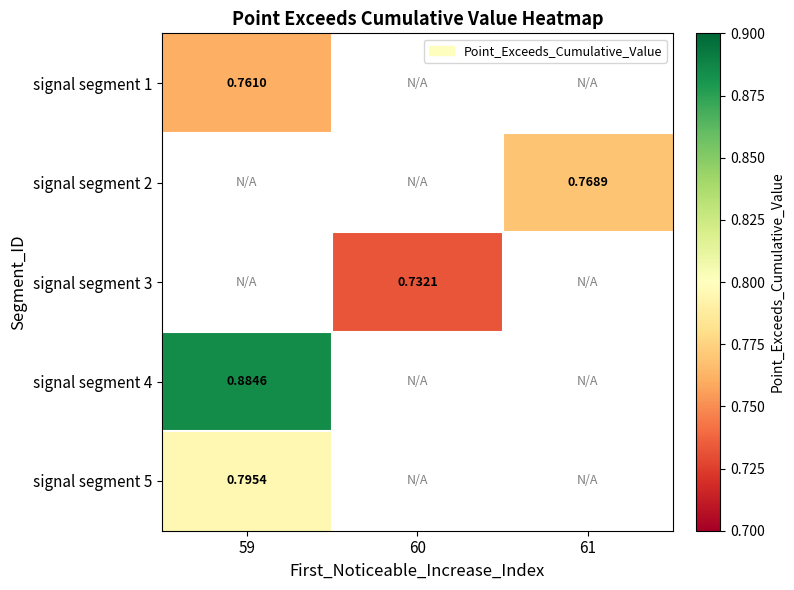

How many distinct data groups are displayed?

5